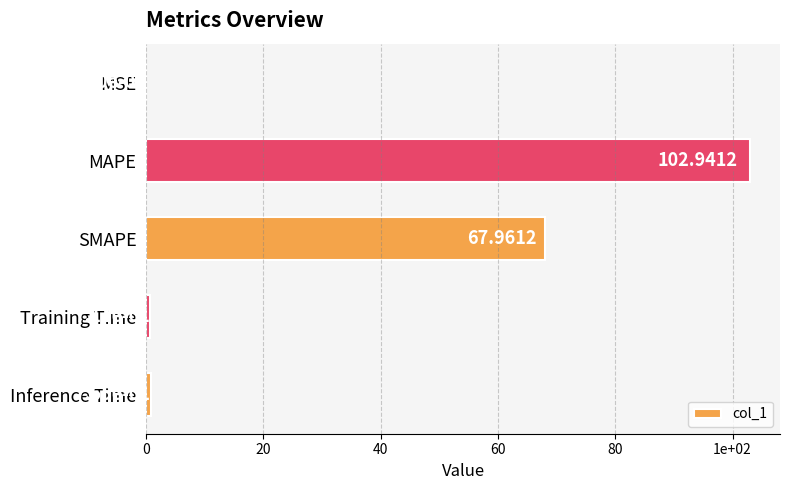

What is the difference between the maximum and minimum values?

102.9